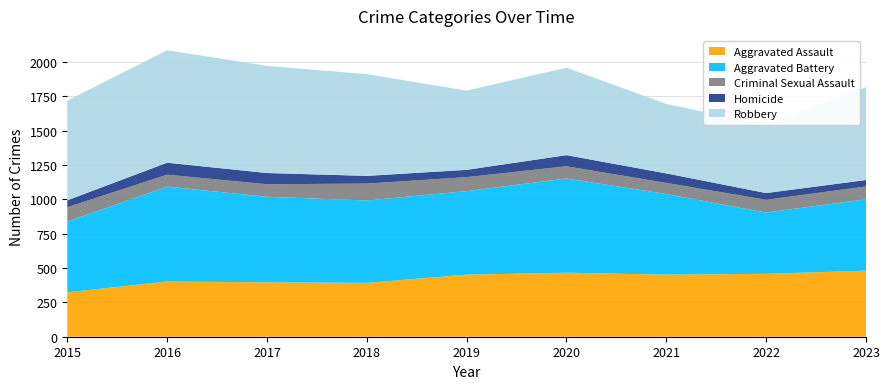

Reading left to right, what are all the values shown in this chart?

Aggravated Assault: 323	402	396	392	452	466	452	458	481
Aggravated Battery: 515	691	623	600	608	686	587	446	520
Criminal Sexual Assault: 105	87	91	123	102	89	81	93	93
Homicide: 50	87	82	56	53	81	69	49	47
Robbery: 726	819	780	741	577	637	506	496	676